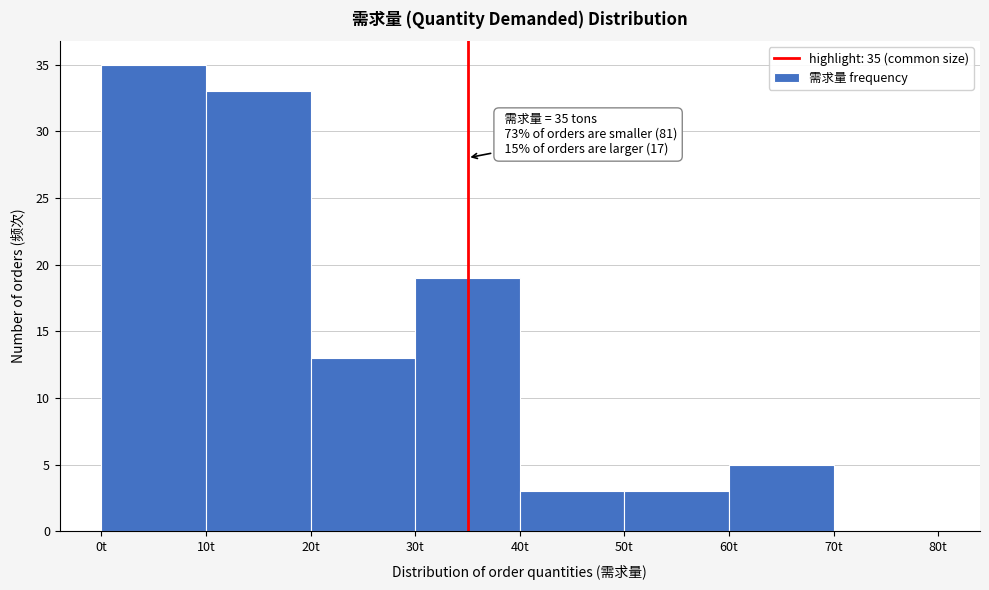

Over which range of the x-axis is the bar tallest?

0 to 10